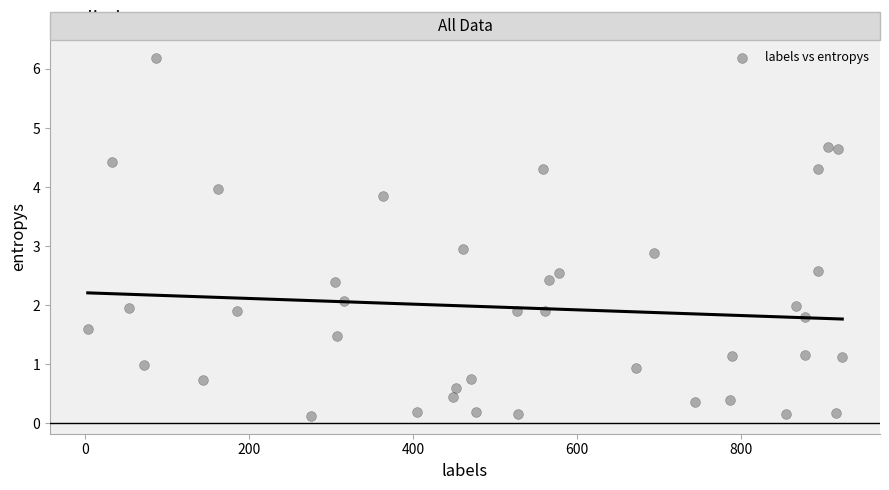

What is the range of Y values (max minus min)?

6.1